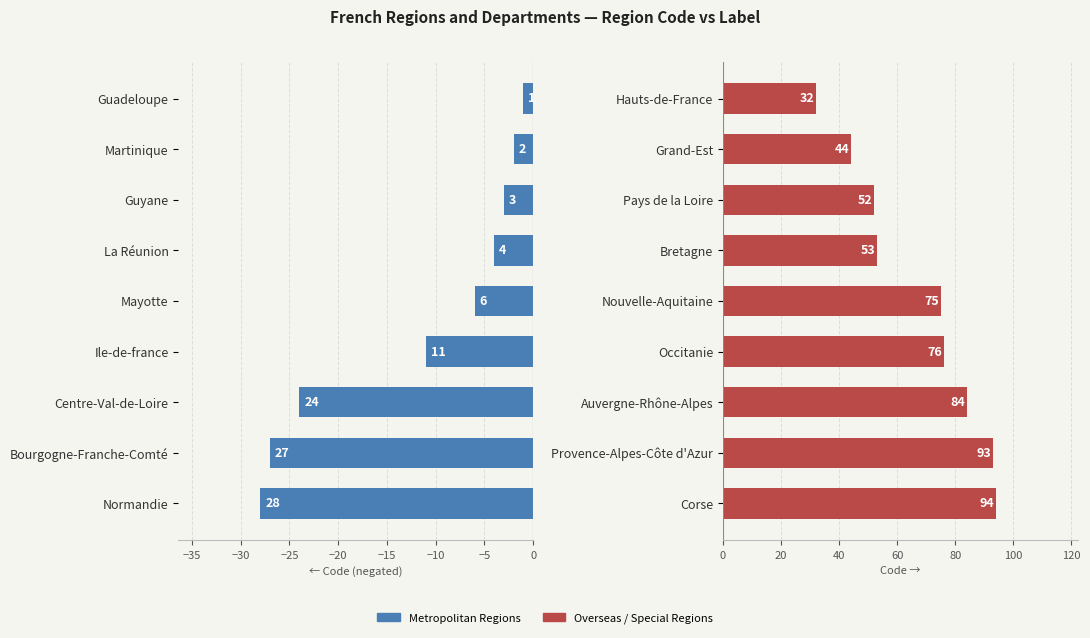

How many data points does each series have?

9